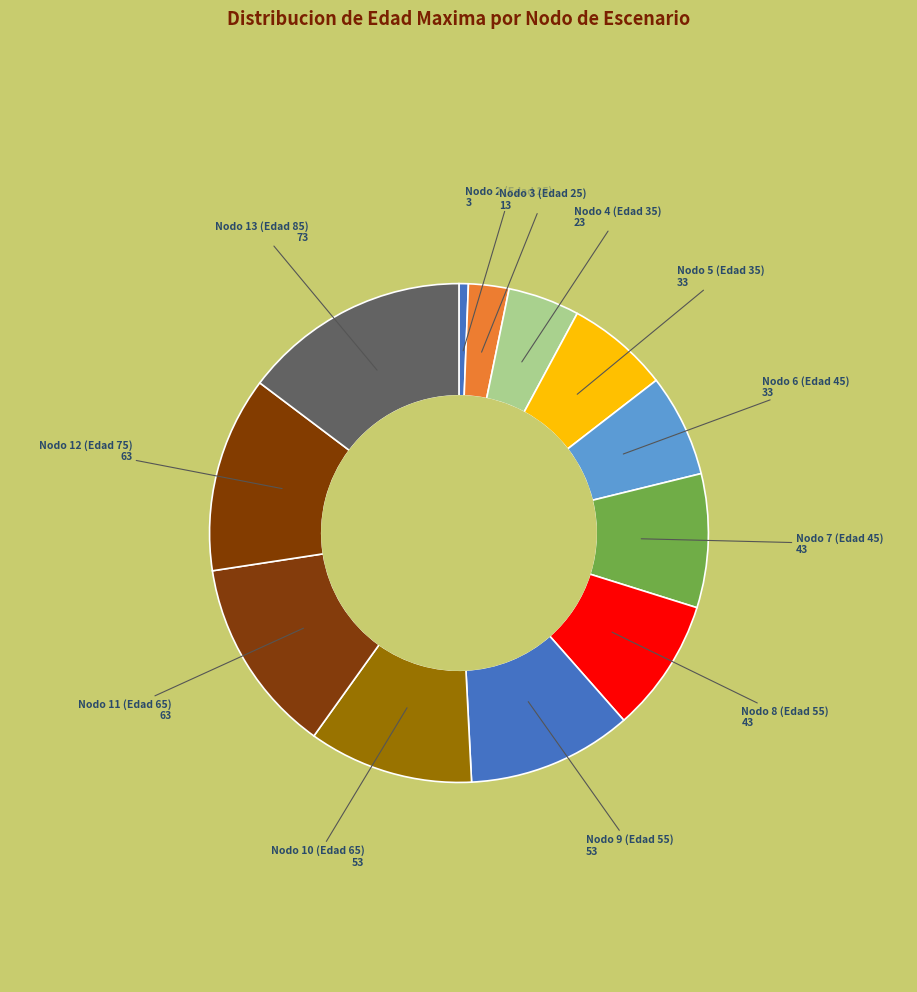

Rank the categories by value from lowest to highest.

Nodo 1 (Edad 5), Nodo 2 (Edad 15), Nodo 3 (Edad 25), Nodo 4 (Edad 35), Nodo 5 (Edad 35), Nodo 6 (Edad 45), Nodo 7 (Edad 45), Nodo 8 (Edad 55), Nodo 9 (Edad 55), Nodo 10 (Edad 65), Nodo 11 (Edad 65), Nodo 12 (Edad 75), Nodo 13 (Edad 85)